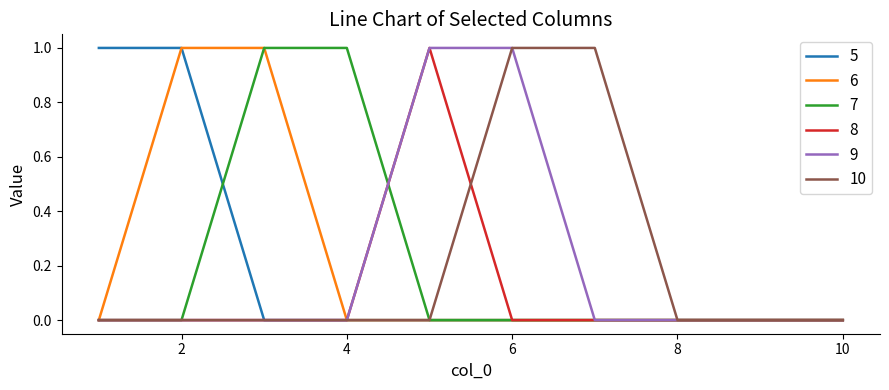

Does the chart have visible grid lines?

No